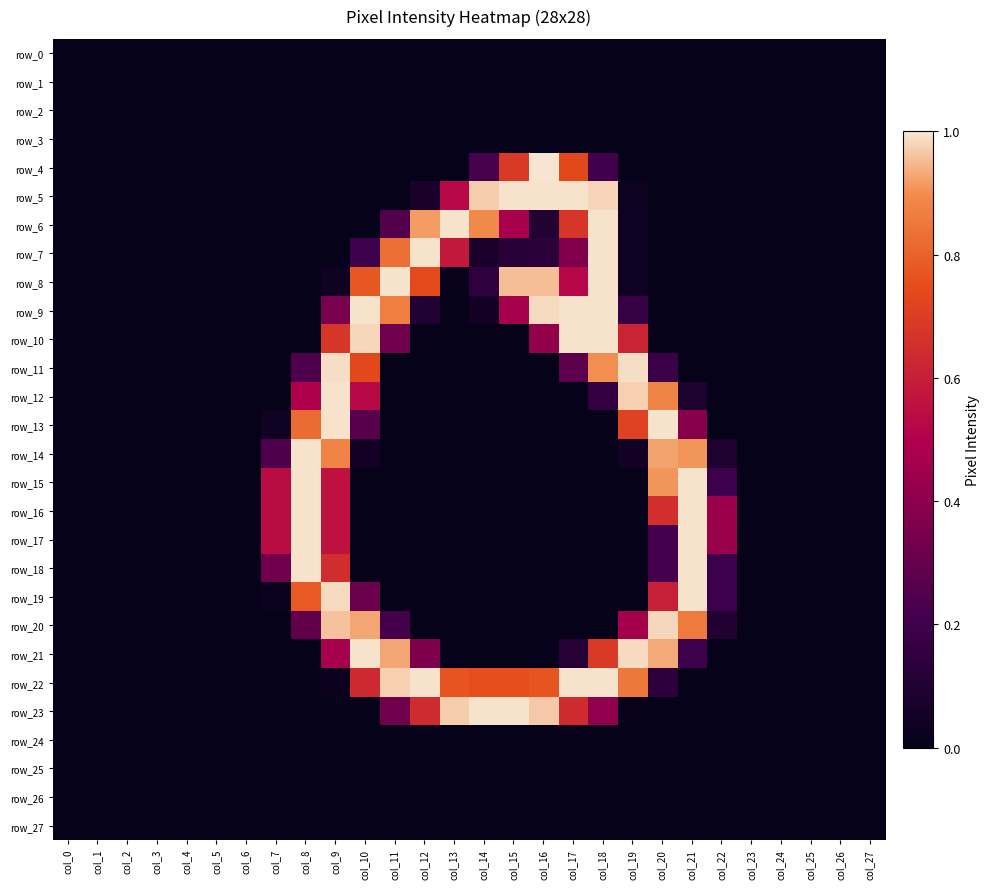

At which label is row_10 closest to 127?

col_16